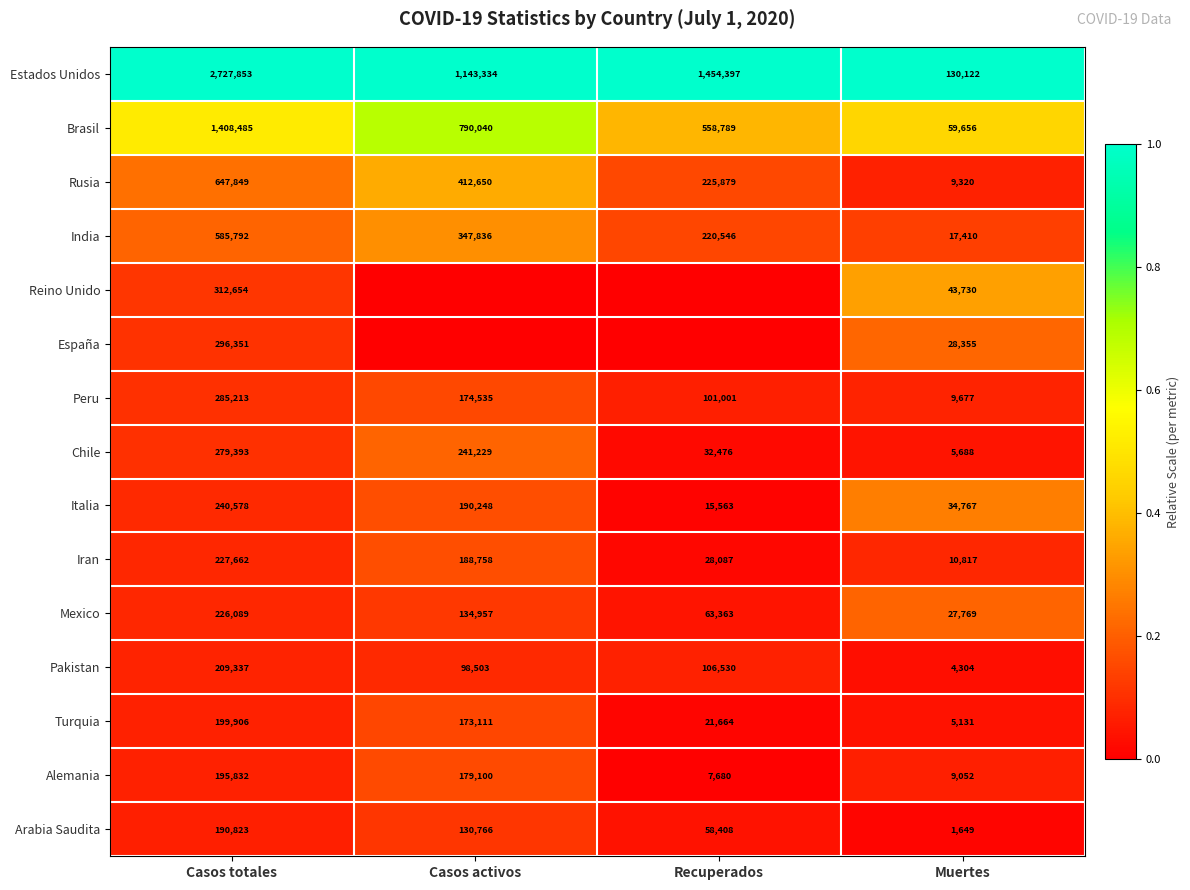

At which label does Arabia Saudita reach its peak?

Casos totales